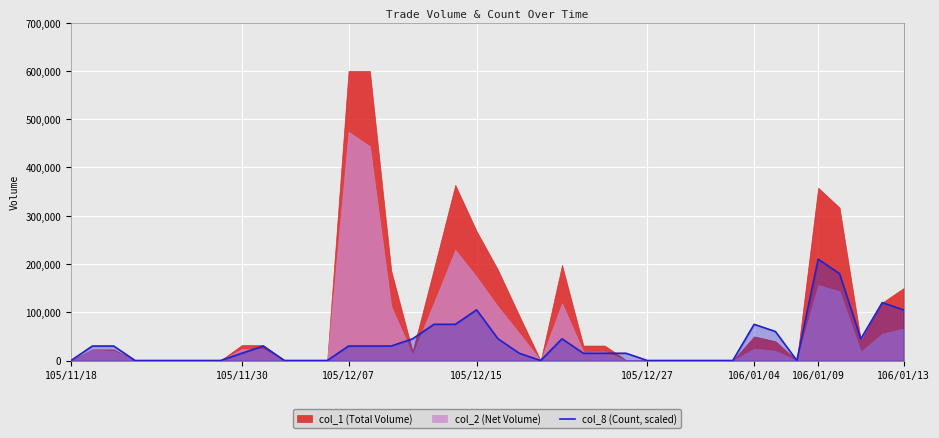

Does the chart display data point markers on the line(s)?

No